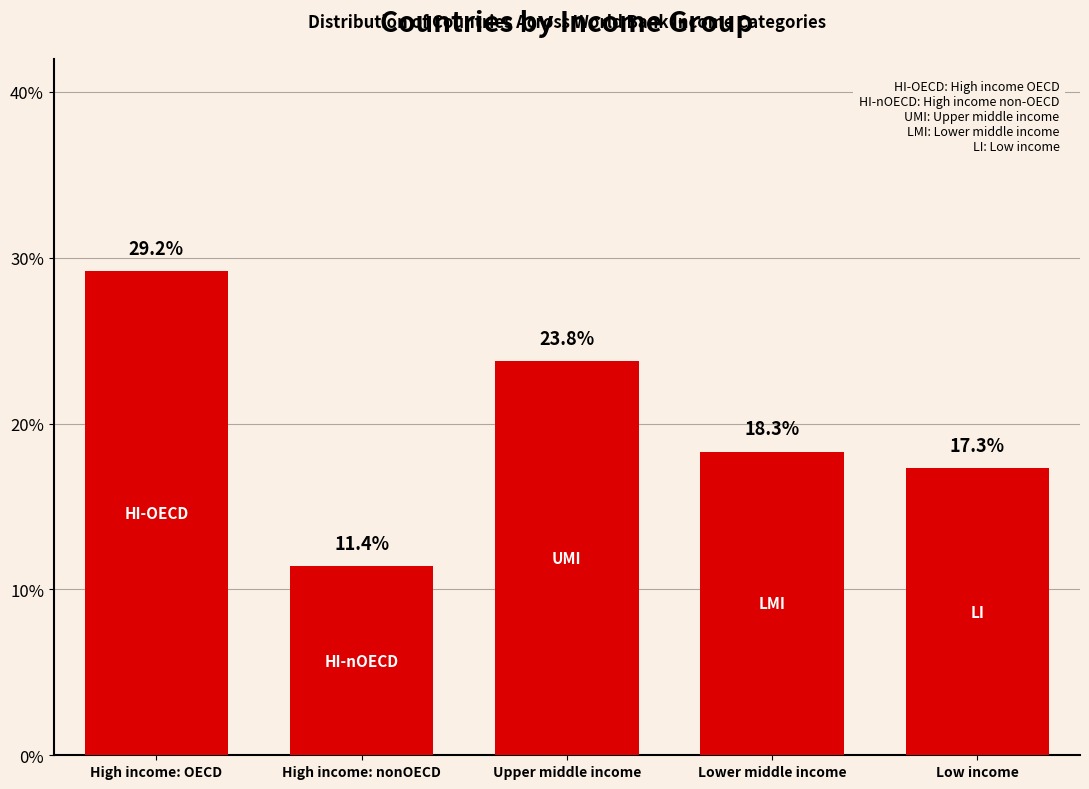

What position from the left is Upper middle income?

3